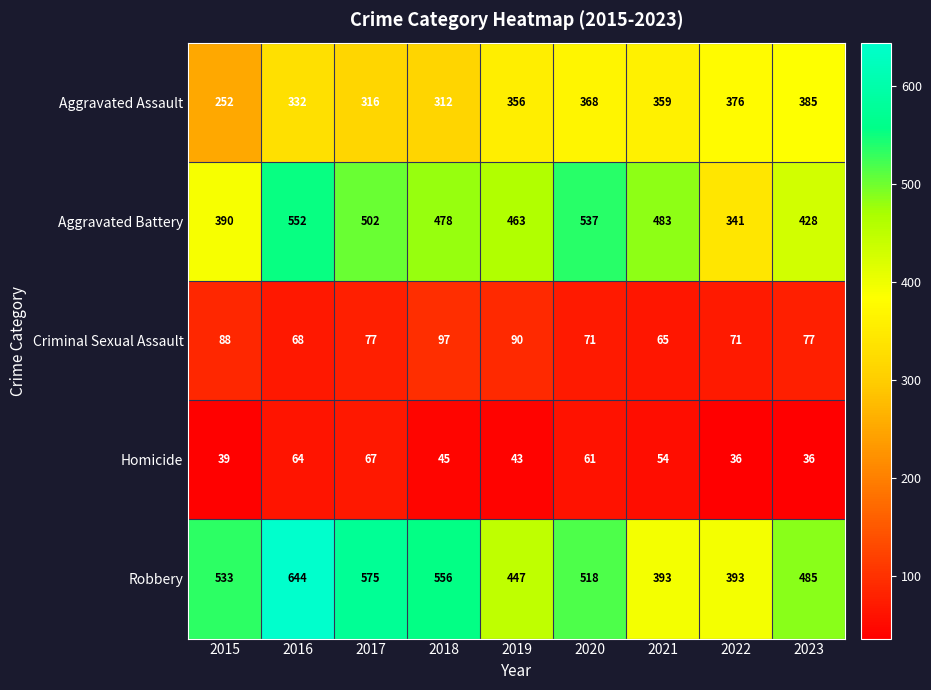

List the series in order of their peak value, highest first.

Robbery, Aggravated Battery, Aggravated Assault, Criminal Sexual Assault, Homicide